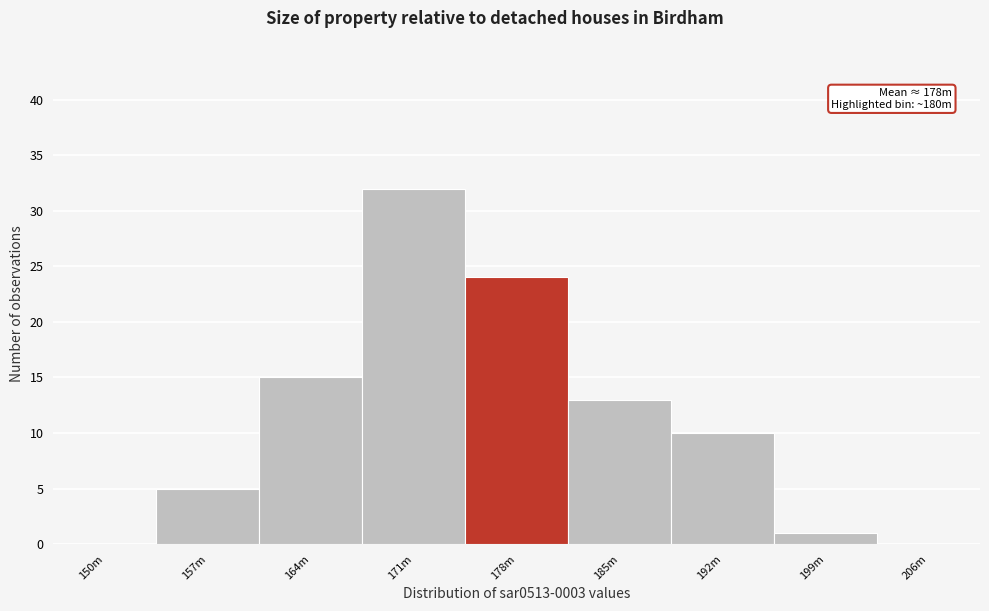

Reading left to right, list all the values displayed in this chart.

150m=0	157m=5	164m=15	171m=32	178m=24	185m=13	192m=10	199m=1	206m=0